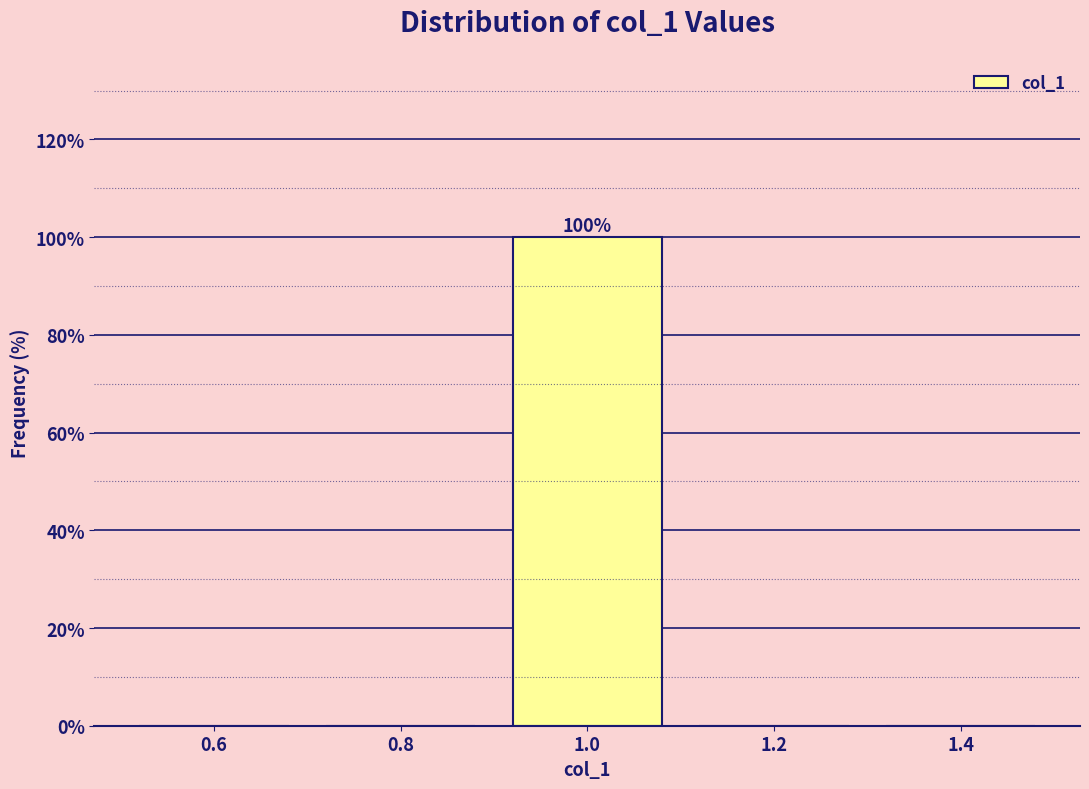

Which range on the x-axis has the tallest bar?

0.9 to 1.1